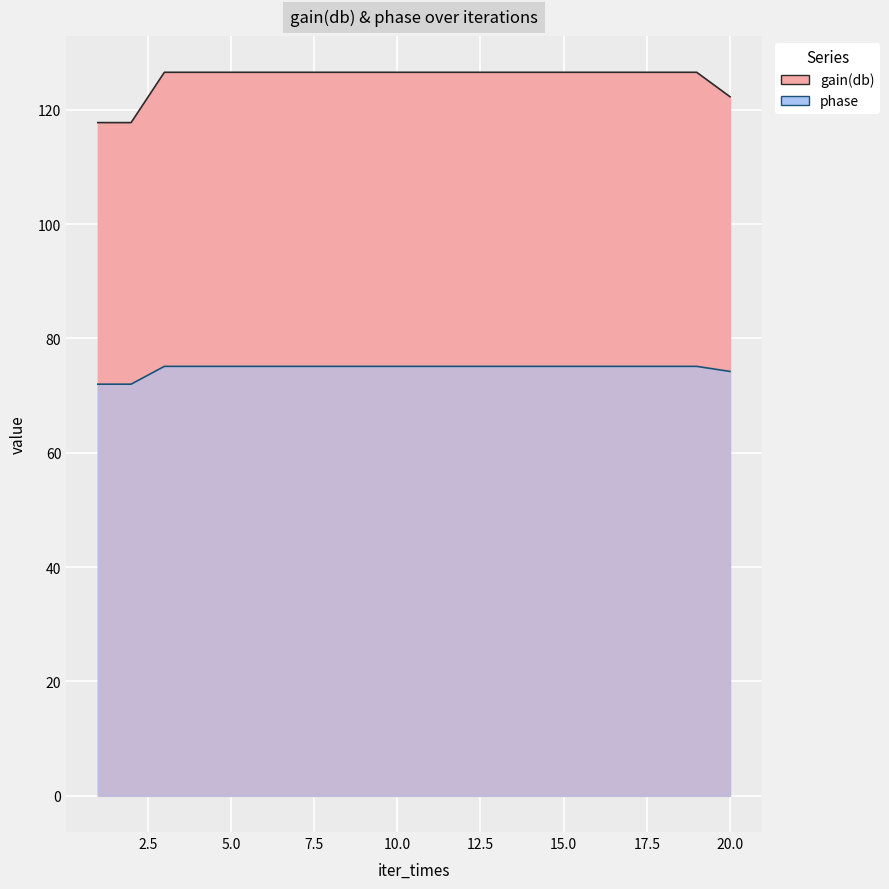

True or false: phase has a value of 128.6 at 8.

False